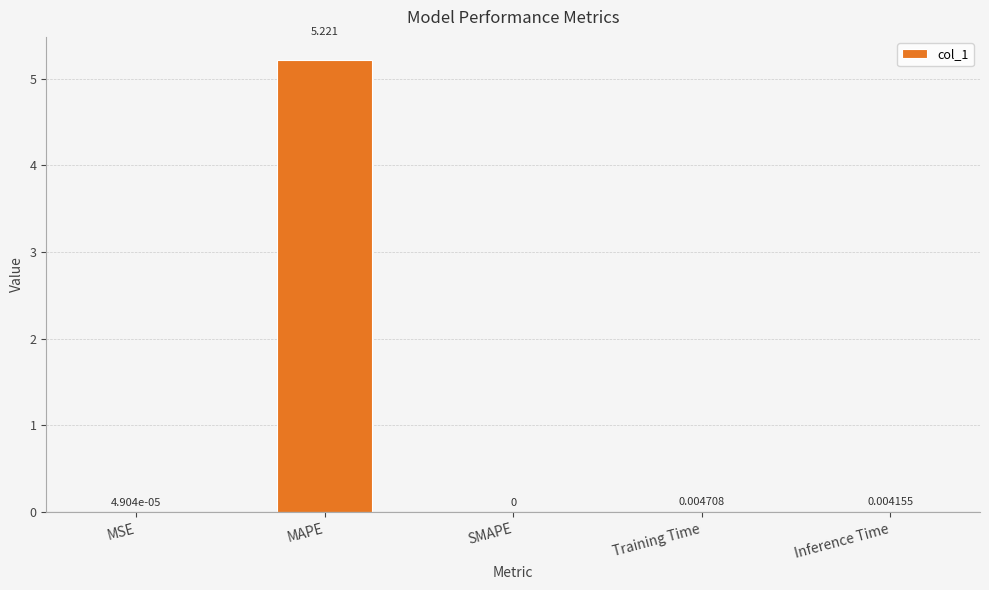

Between MSE and SMAPE, which is larger?

MSE